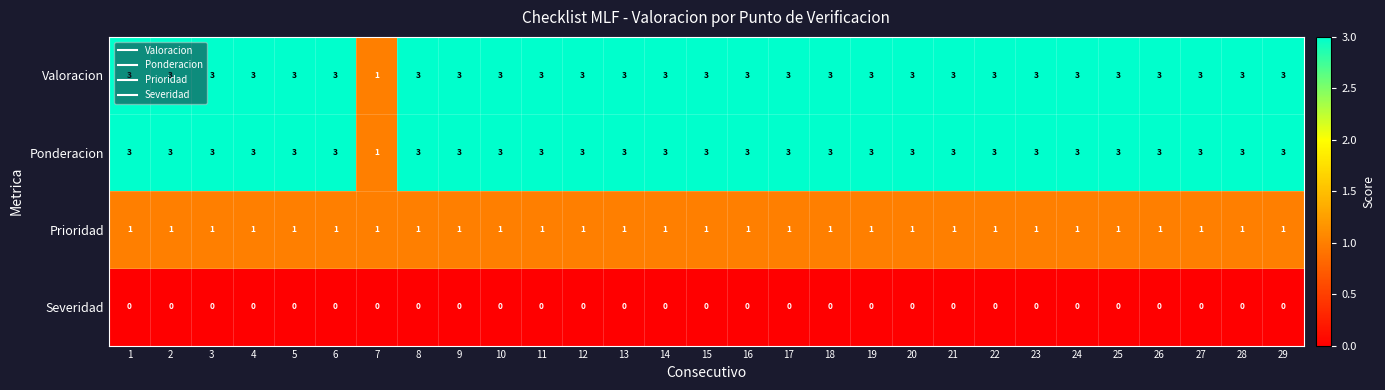

Count the number of categories in the chart.

29